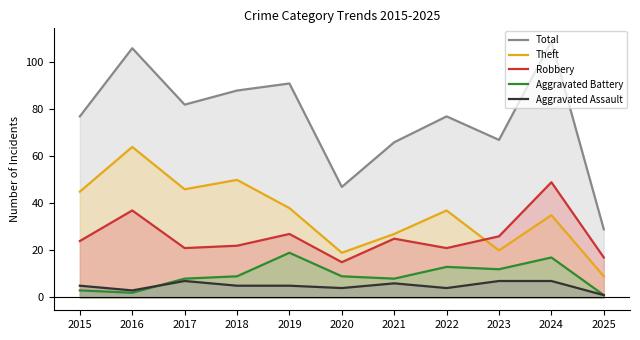

True or false: Total and Theft cross at least once.

False